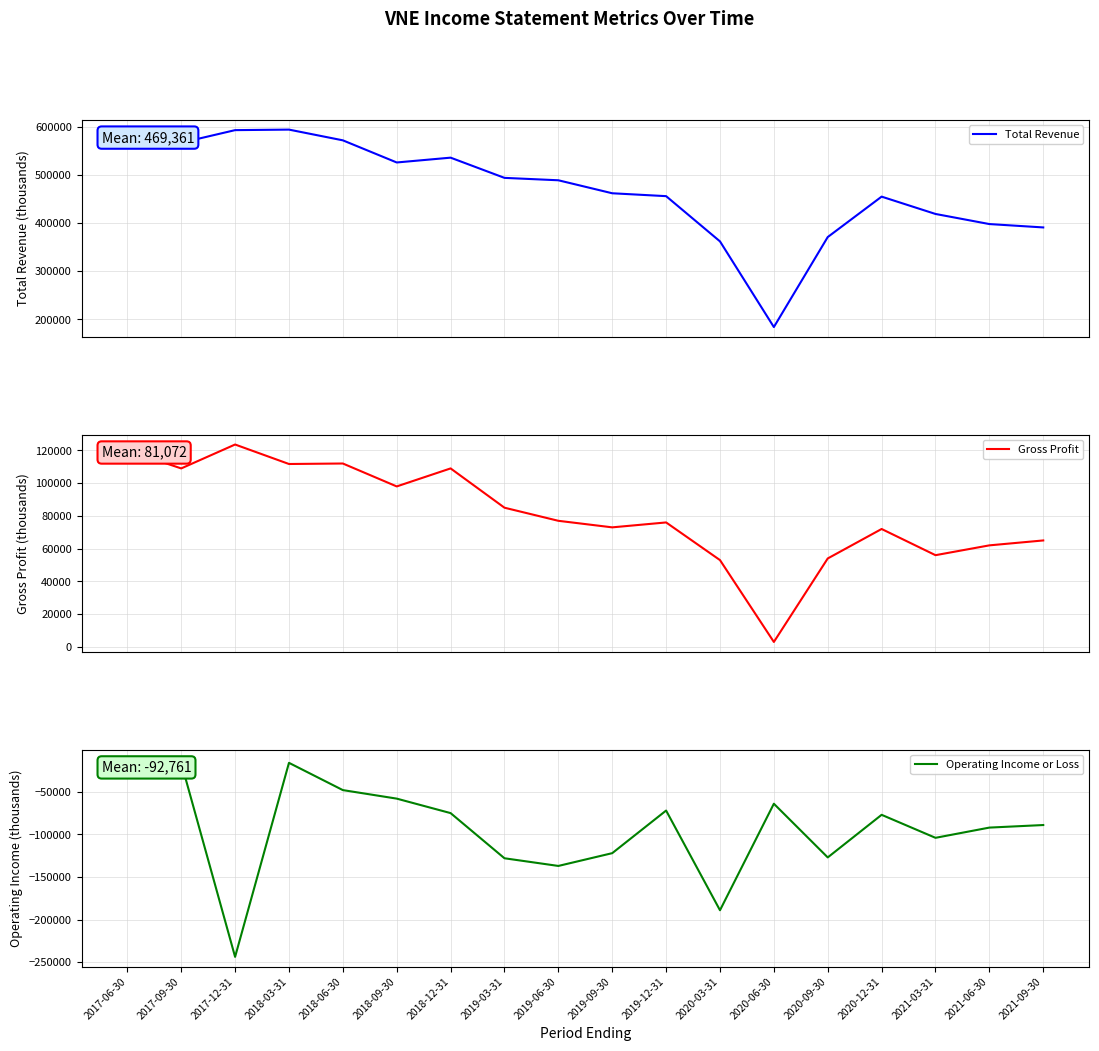

How many categories are shown in the chart?

18